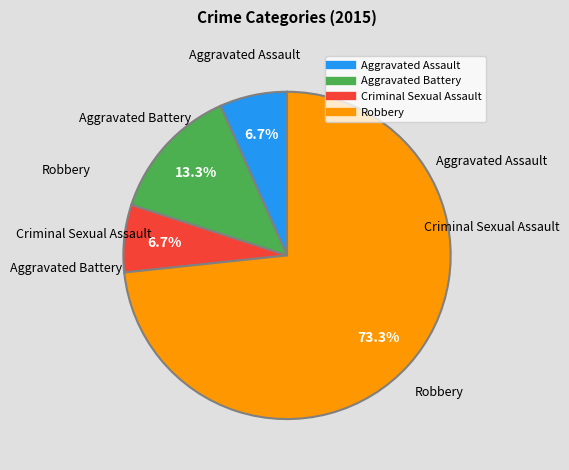

Do Robbery and Criminal Sexual Assault together represent more than half of the pie?

Yes